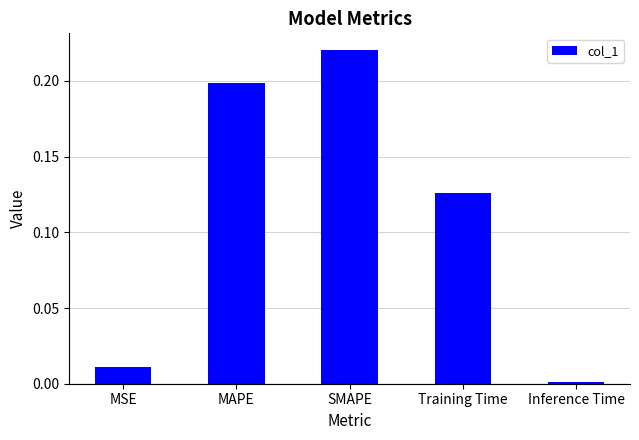

The value at SMAPE is 0.2. True or false?

True